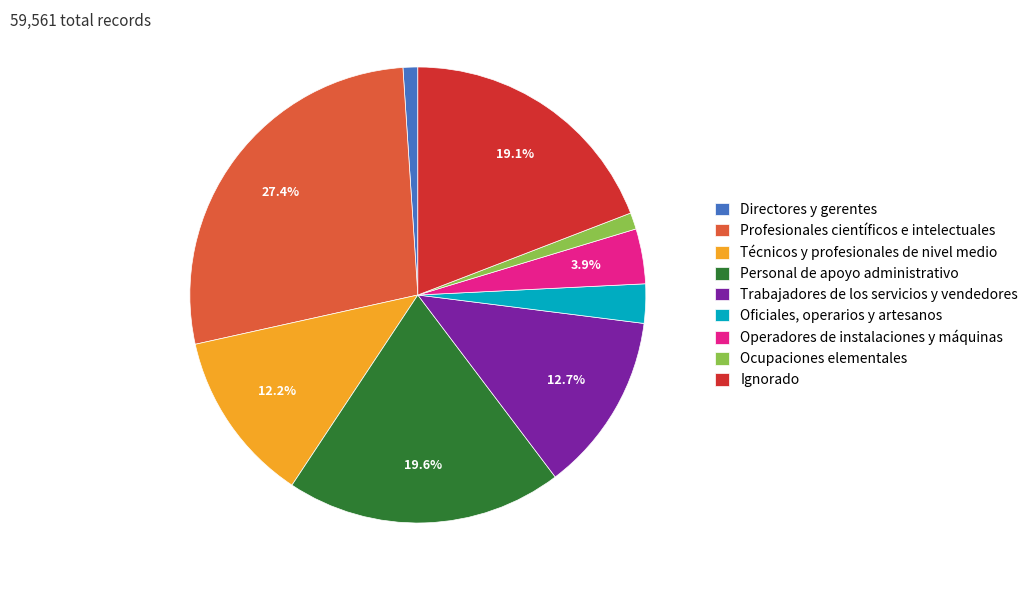

Do Operadores de instalaciones y máquinas and Técnicos y profesionales de nivel medio together represent more than half of the pie?

No